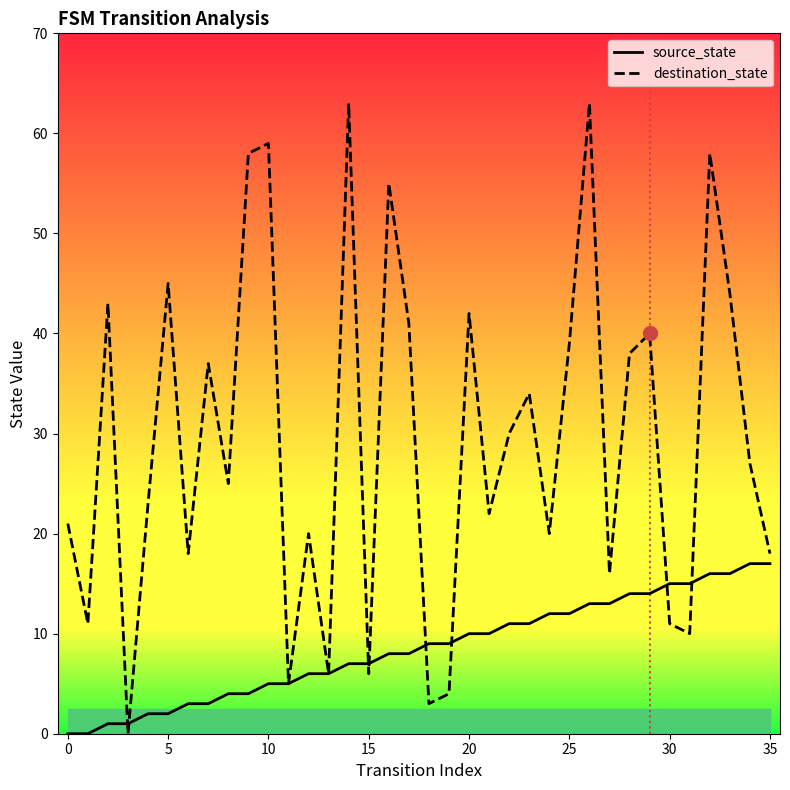

Does the chart have visible grid lines?

No